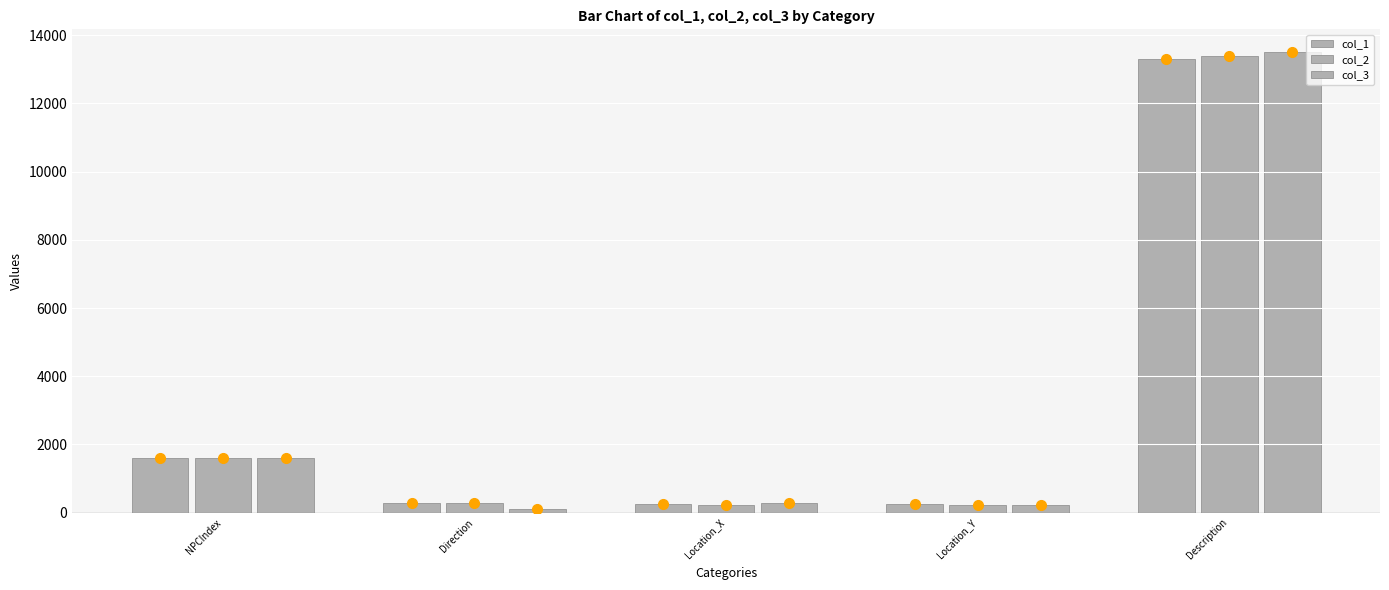

Does the chart contain any negative values?

No